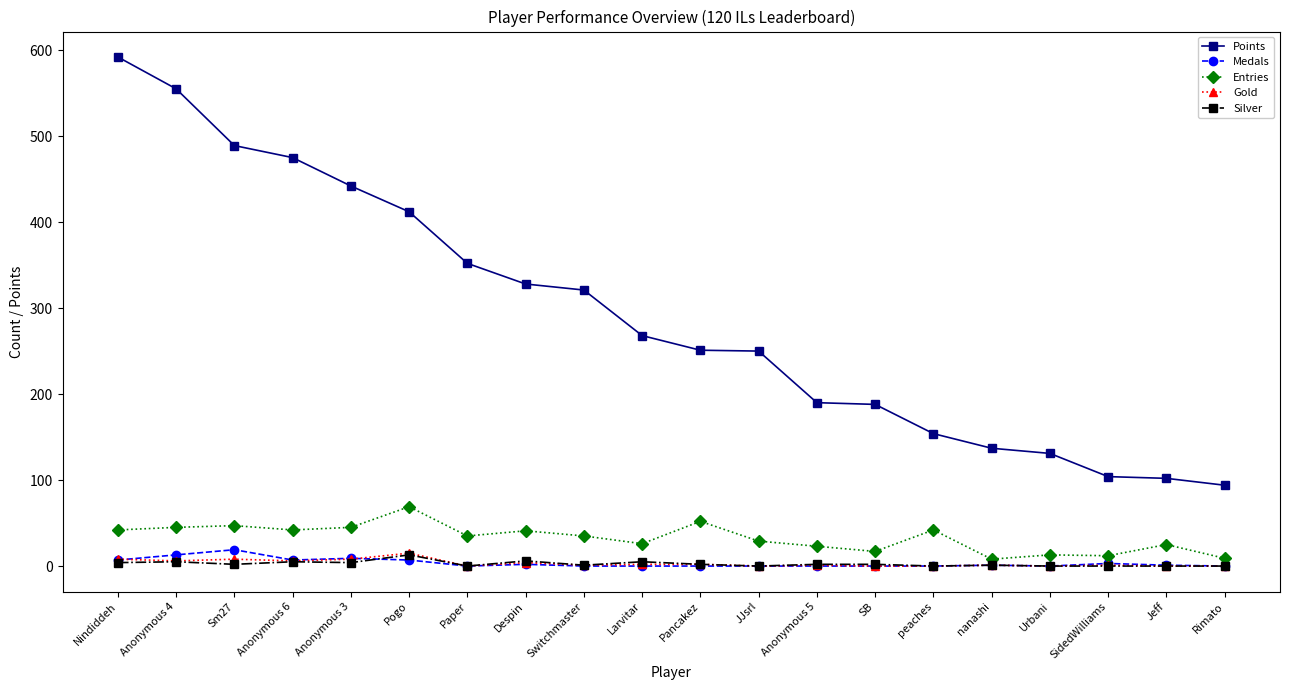

The value of Points at Jeff is 155. True or false?

False